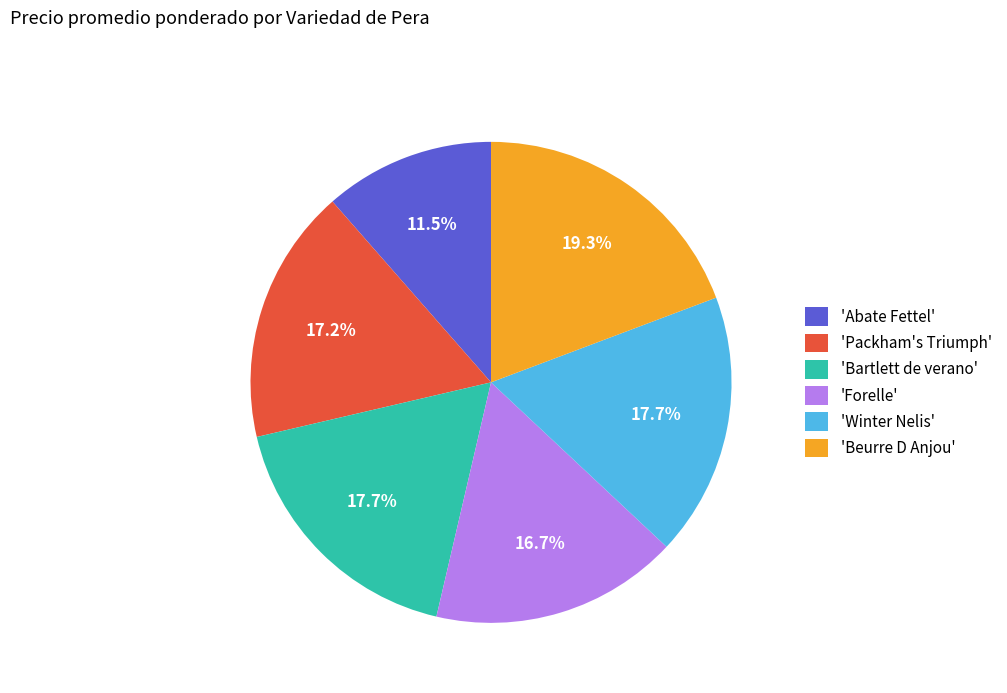

Does any single category account for the majority?

No